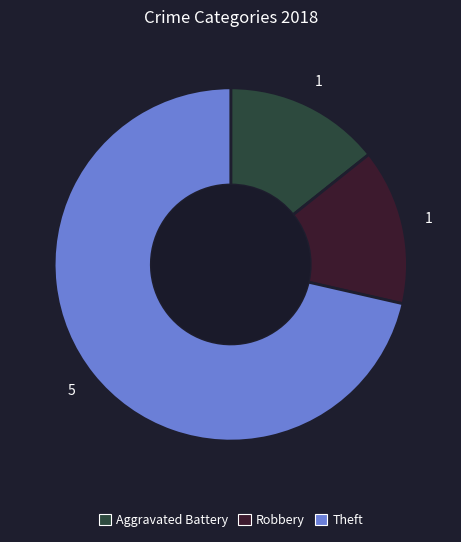

Does any single category account for the majority?

Yes